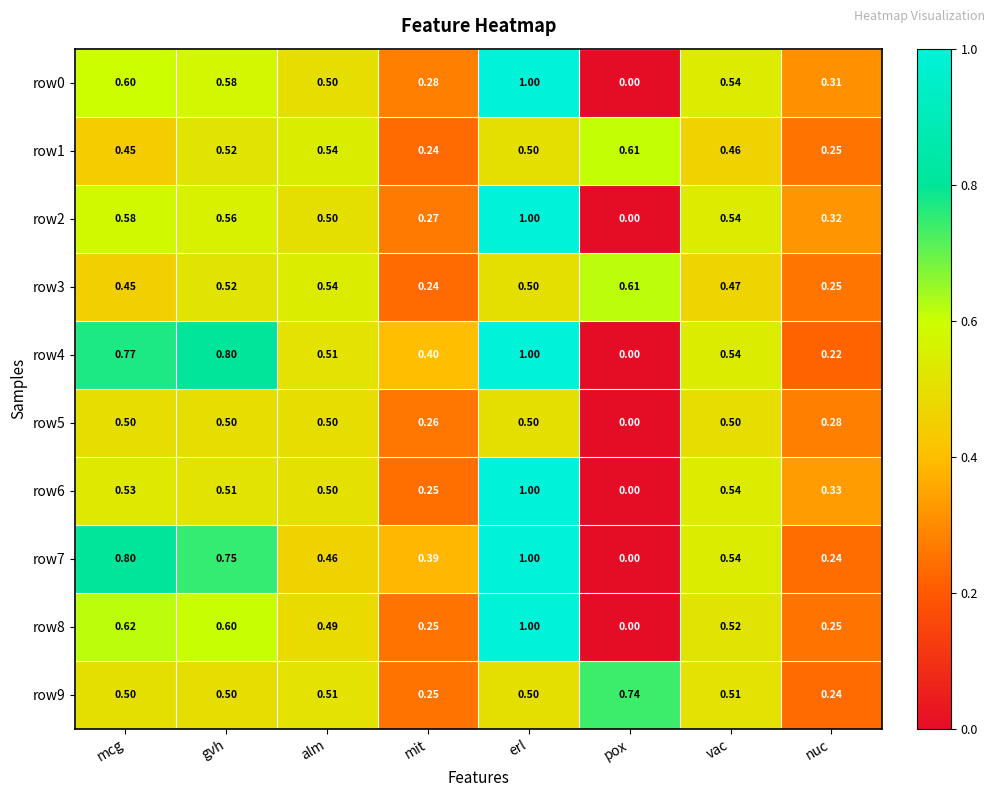

Which category has the lowest value across all series?

pox